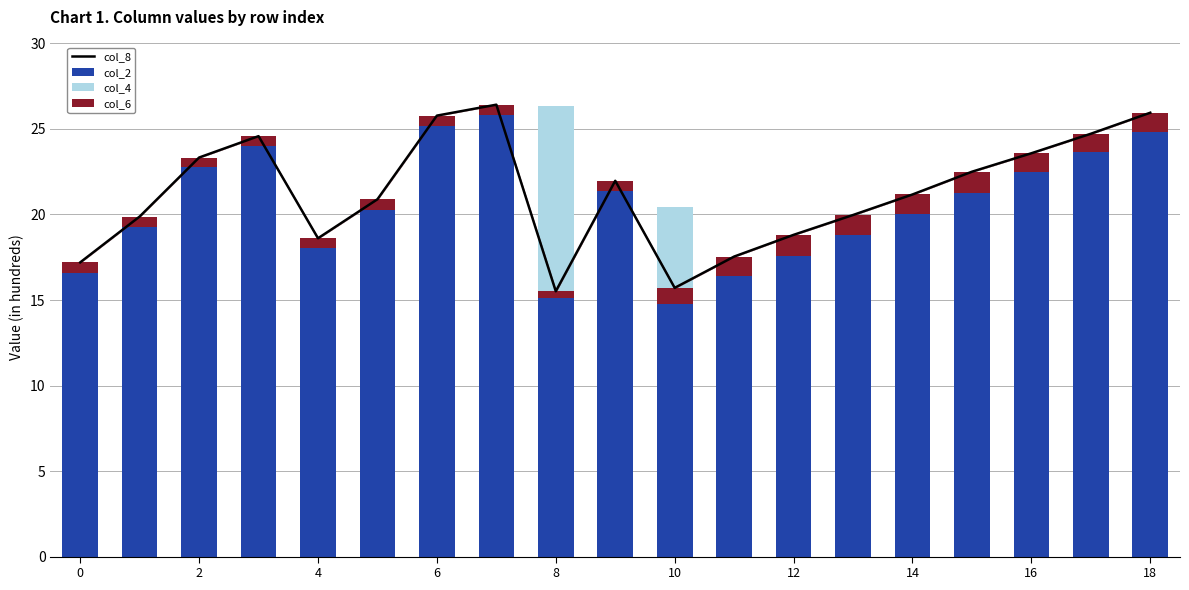

Rank the series at 14 from highest to lowest value.

col_8, col_2, col_6, col_4